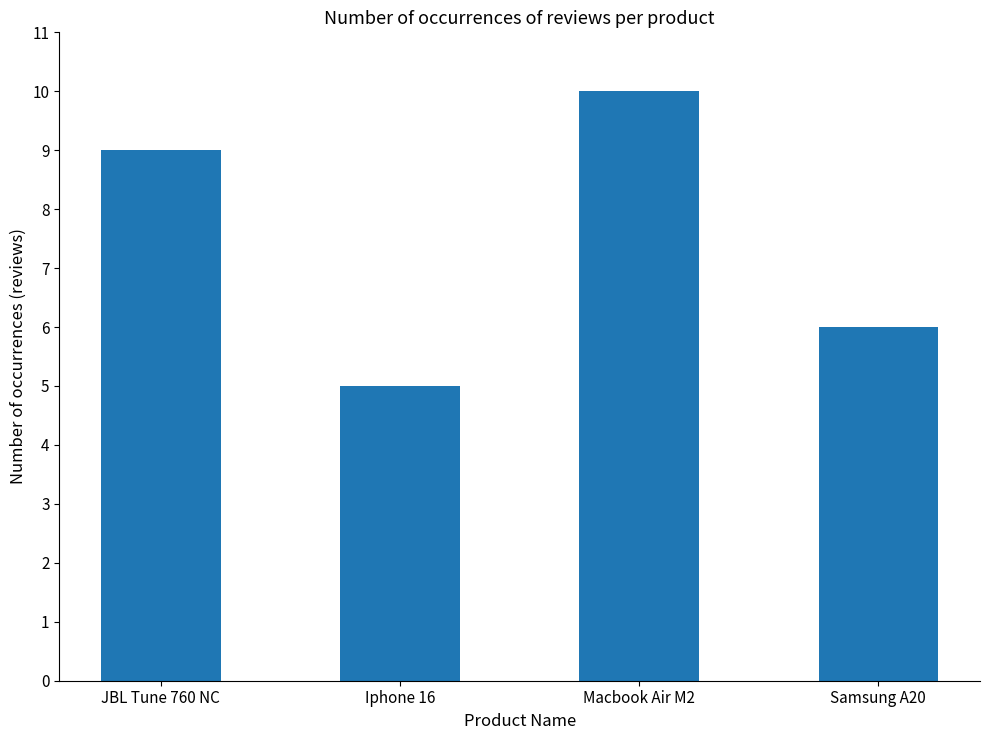

What is the ratio of the value at Samsung A20 to the value at Macbook Air M2?

0.6